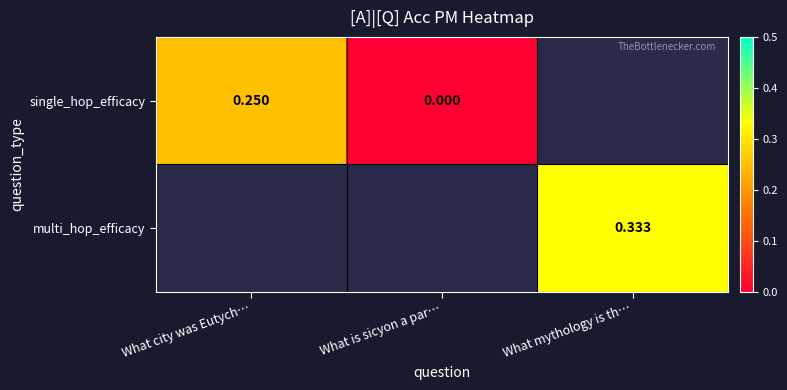

Is the value of single_hop_efficacy at What city was Eutych… greater than the value of multi_hop_efficacy at What mythology is th…?

No